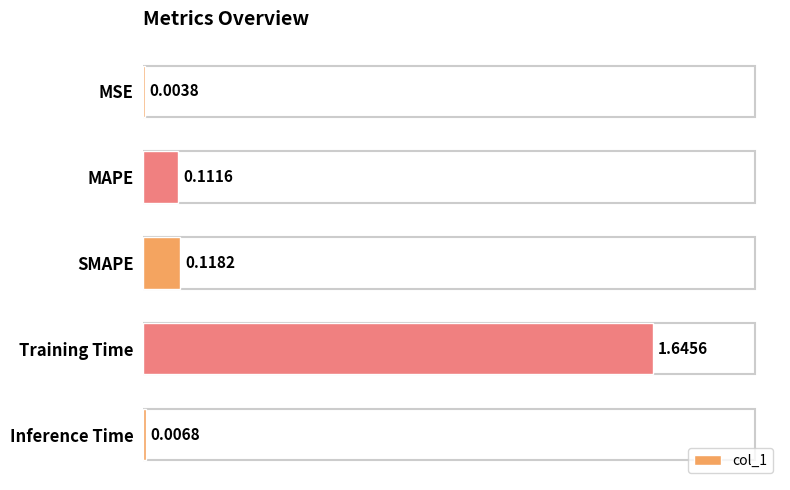

What is the sum of all values?

1.9